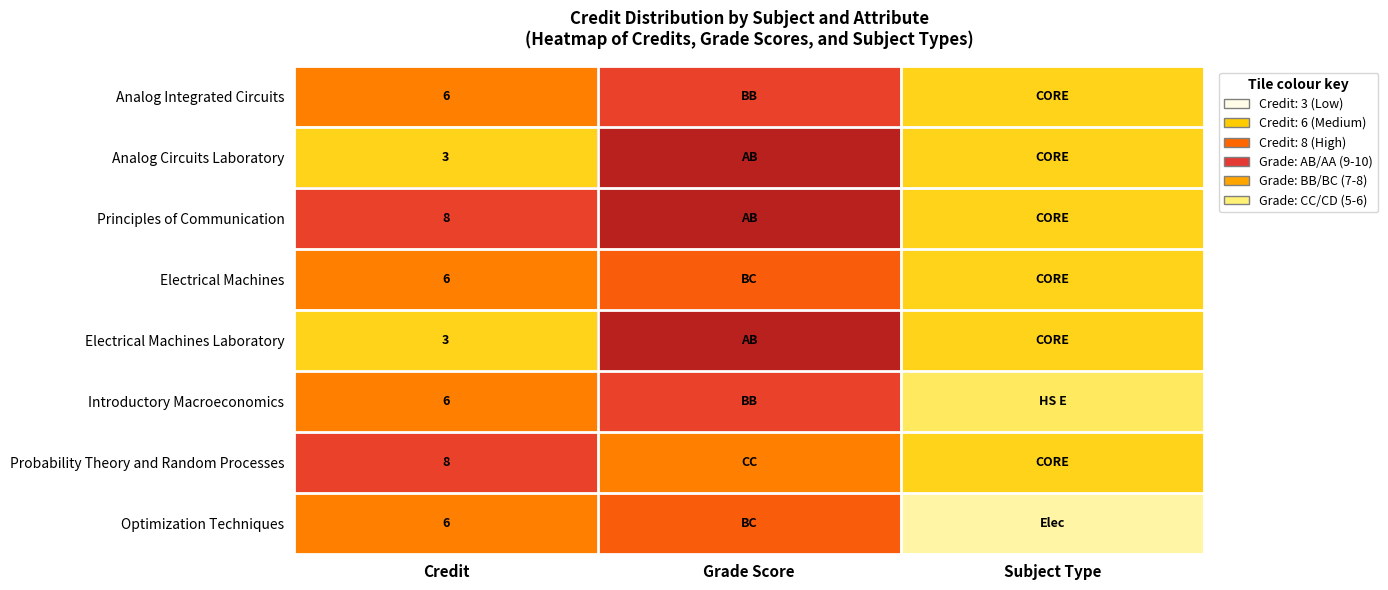

The Analog Circuits Laboratory series shows 1 at Credit. True or false?

False